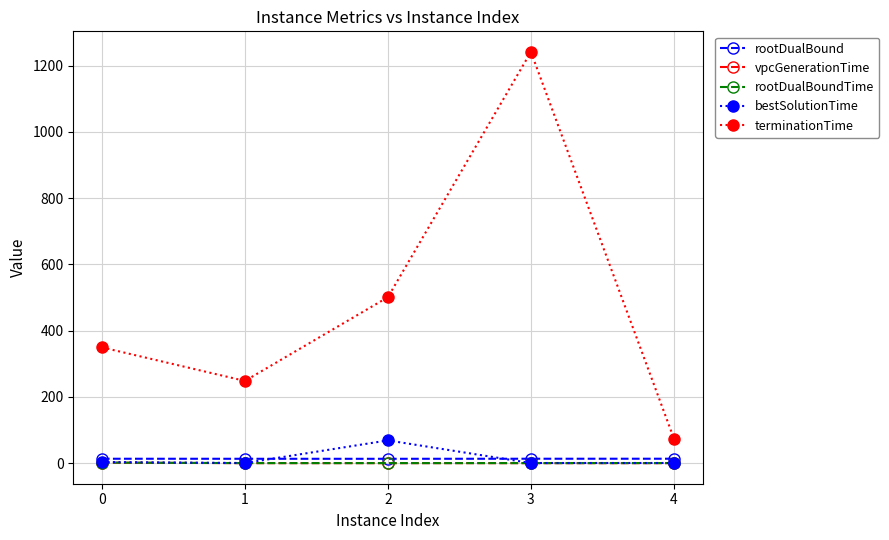

Which series has the largest range (max minus min)?

terminationTime